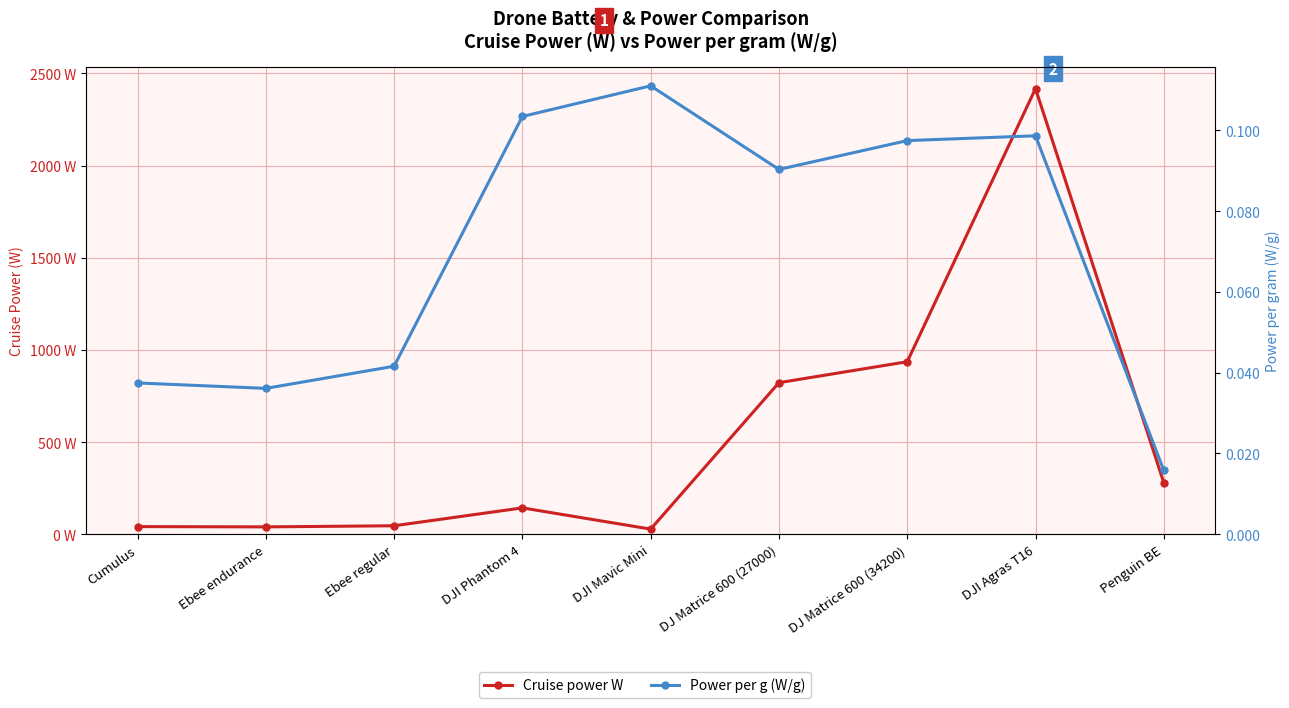

True or false: Power per g (W/g) and Cruise power W intersect in this chart.

False